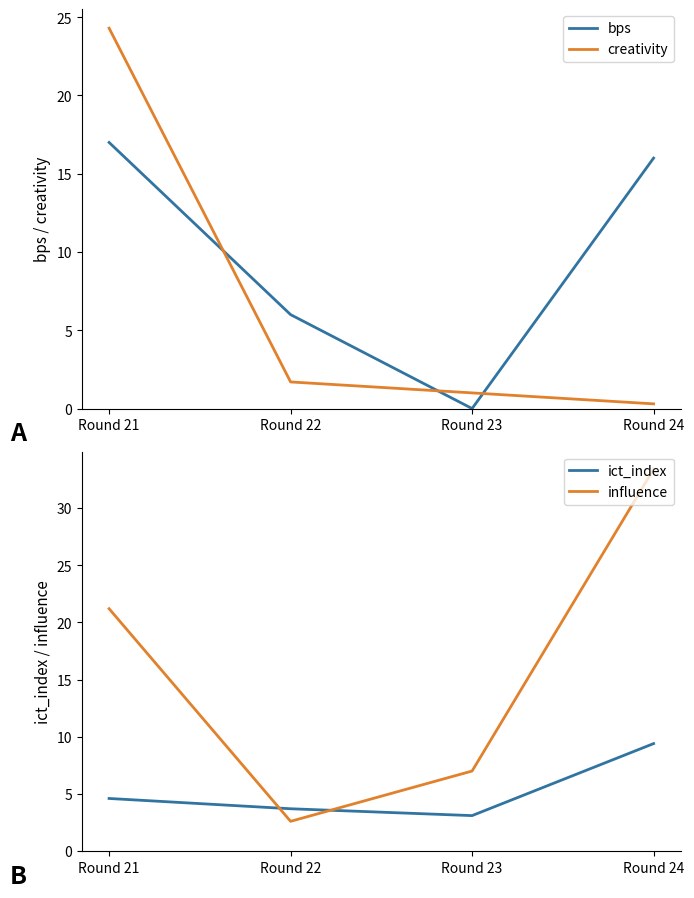

How many lines are shown in the chart?

4